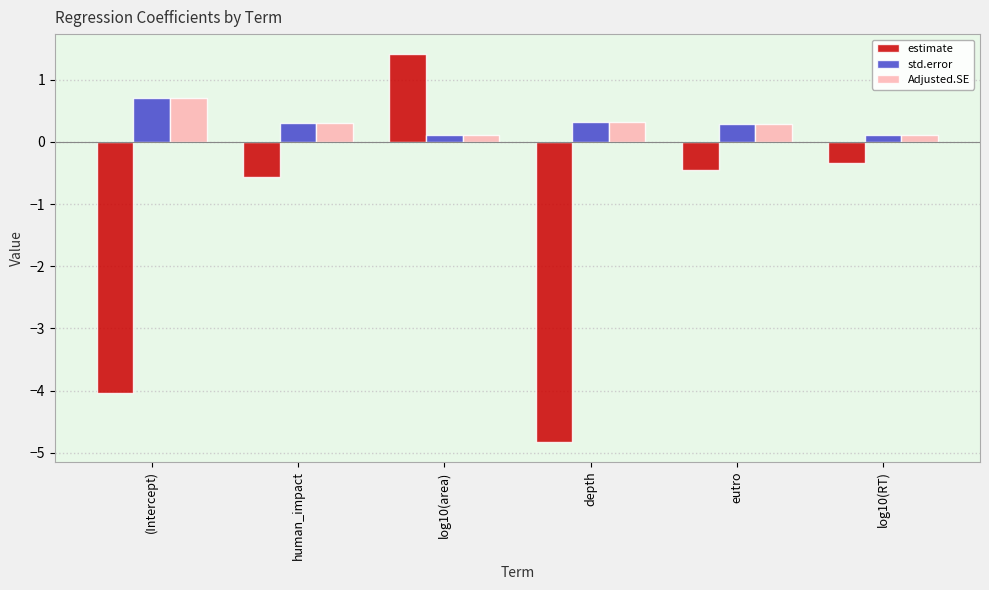

The Adjusted.SE series shows 0.1 at log10(RT). True or false?

True